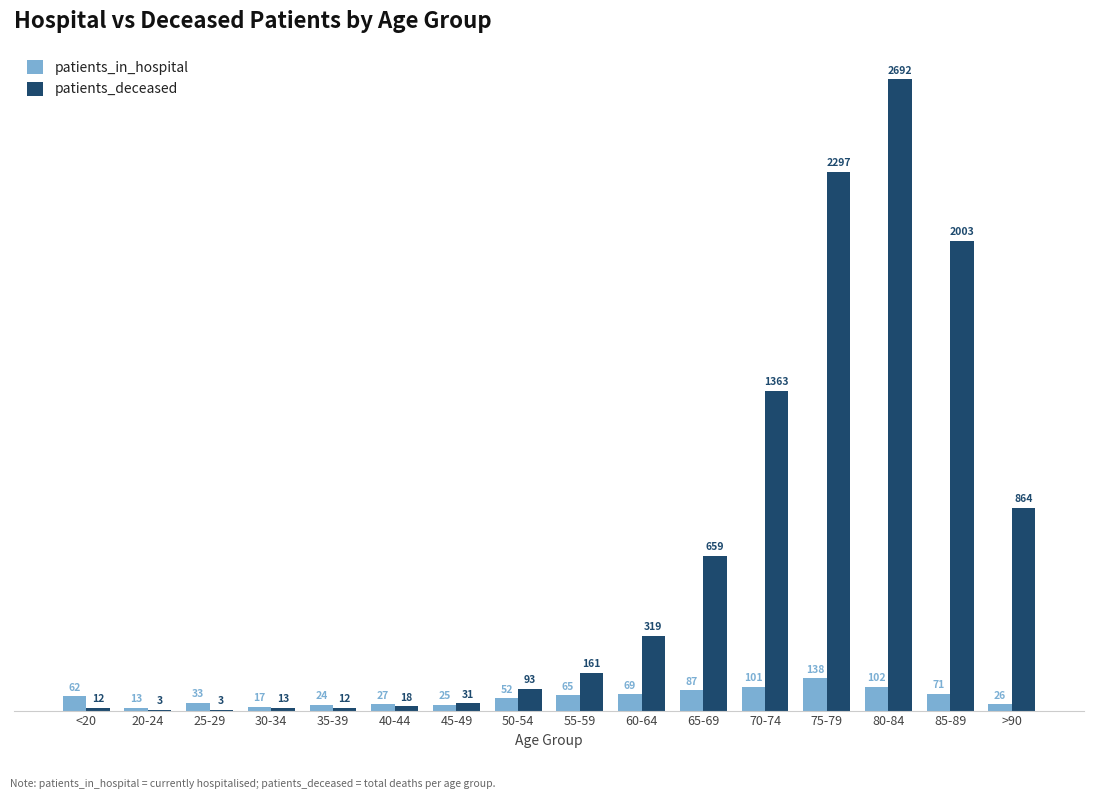

Is the value of patients_deceased at 20-24 greater than the value of patients_in_hospital at >90?

No